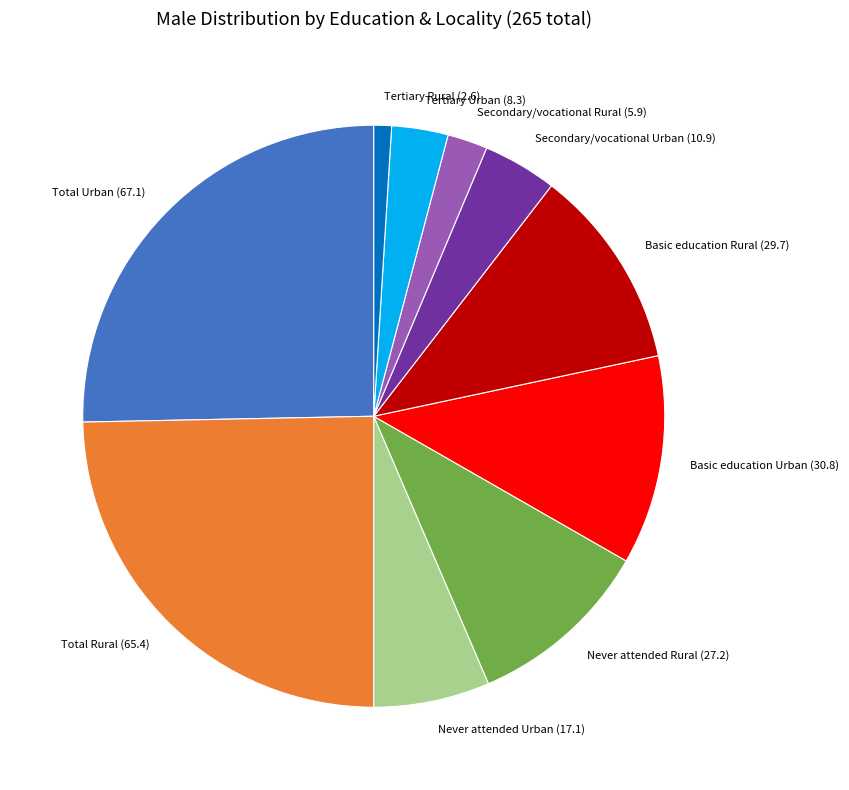

Combined, do Never attended Urban and Basic education Rural account for over 50%?

No